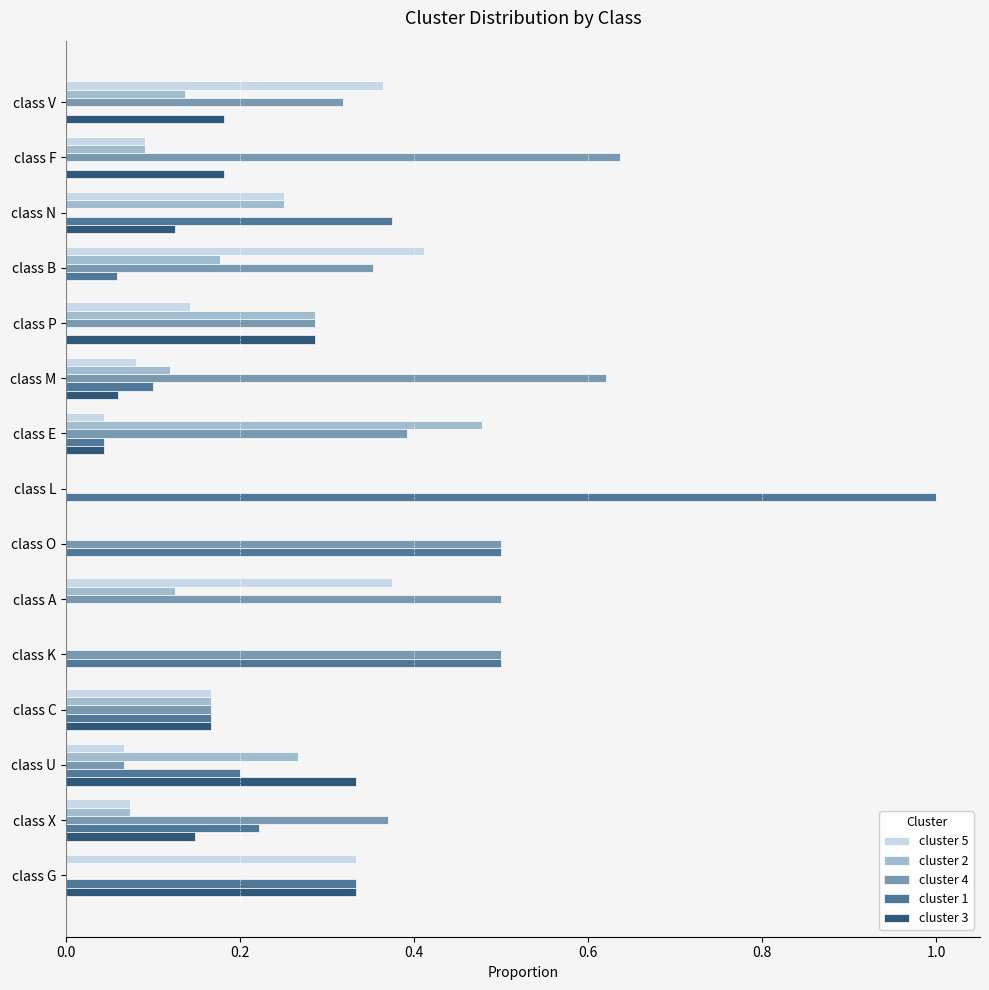

What is the sum of all cluster 5 values?

2.4